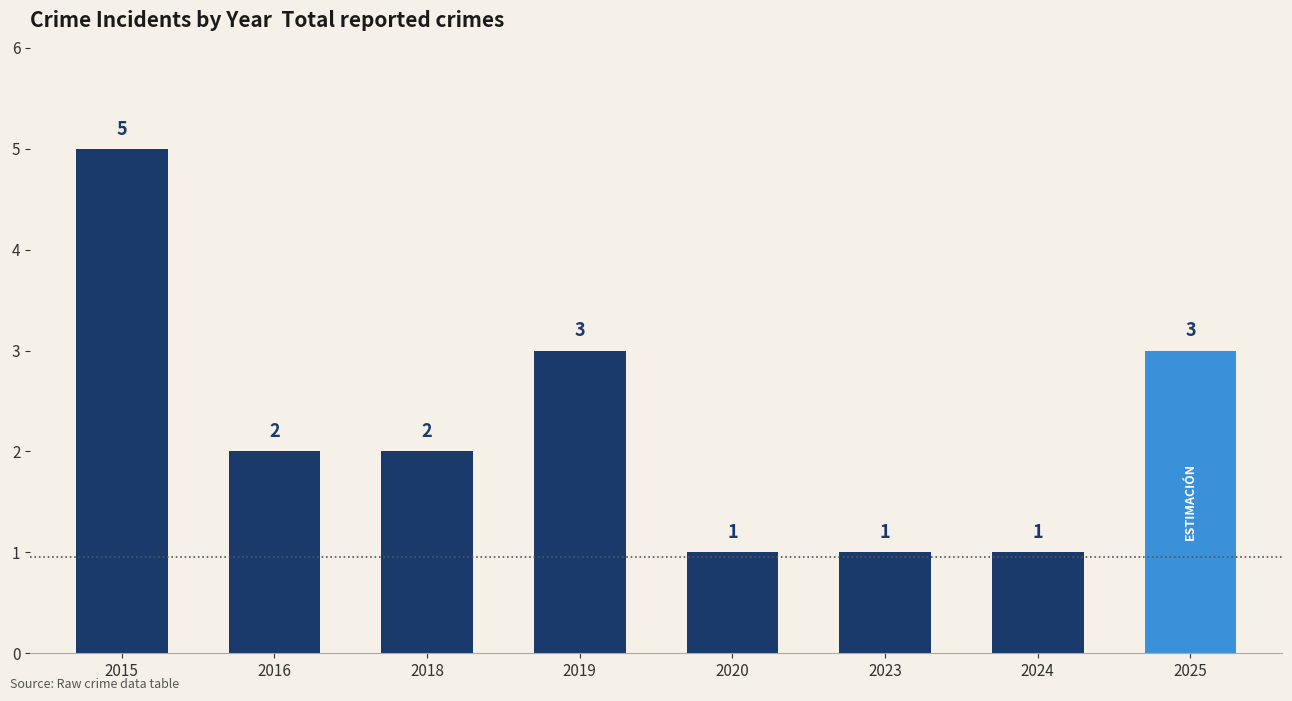

At which category does the chart reach its peak across all series?

2015